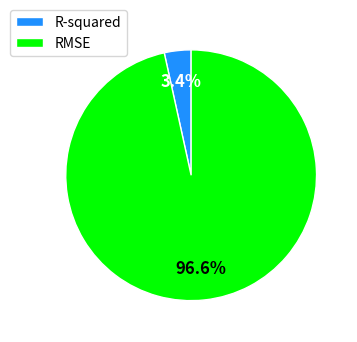

Do RMSE and R-squared together represent more than half of the pie?

Yes